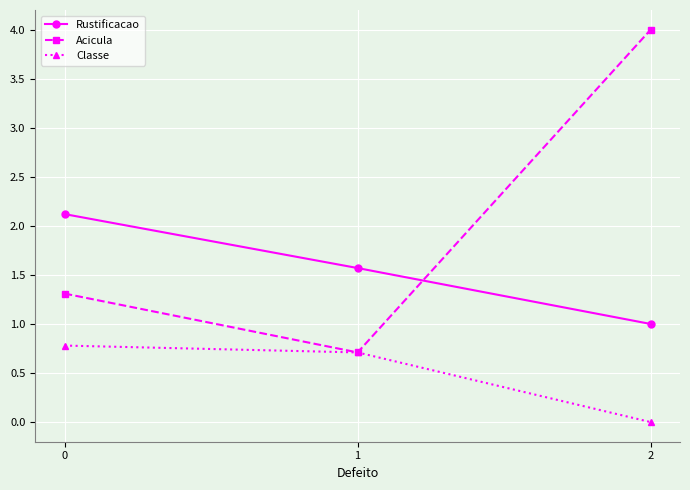

Which category has the lowest value in the Rustificacao series?

2